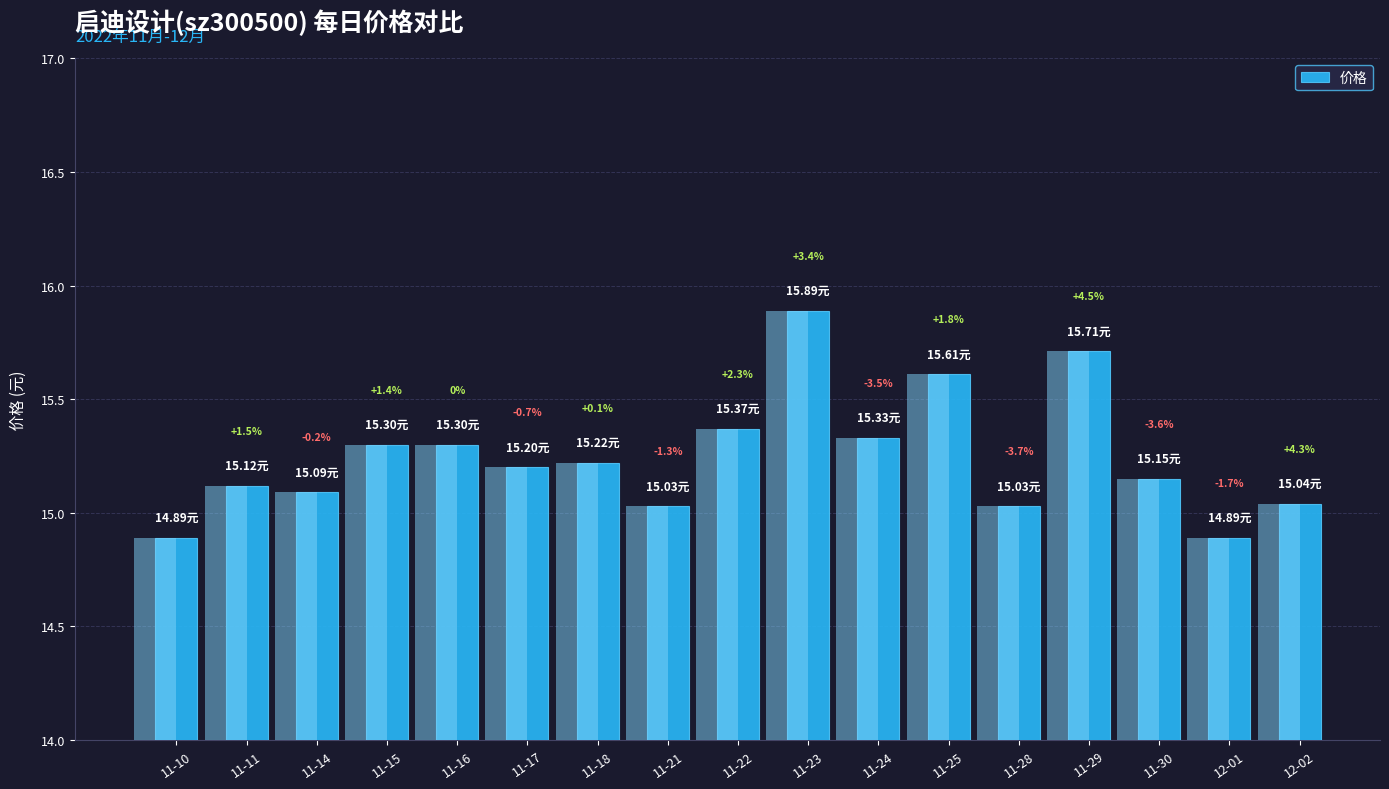

Reading right to left, extract all data points from this chart.

12-02=15.0	12-01=14.9	11-30=15.2	11-29=15.7	11-28=15.0	11-25=15.6	11-24=15.3	11-23=15.9	11-22=15.4	11-21=15.0	11-18=15.2	11-17=15.2	11-16=15.3	11-15=15.3	11-14=15.1	11-11=15.1	11-10=14.9